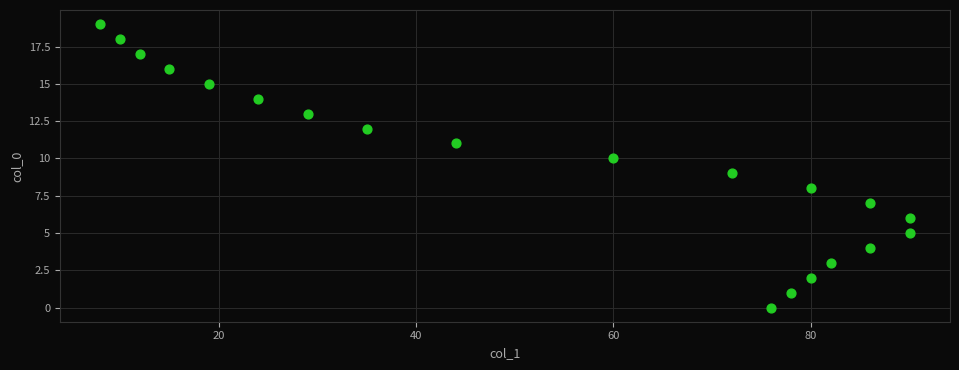

What is the range of Y values (max minus min)?

19